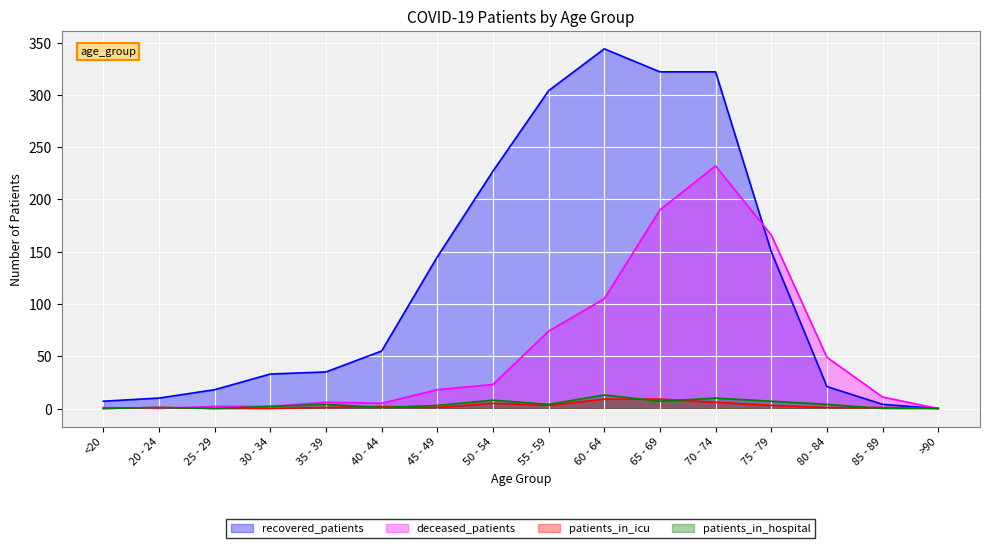

Reading left to right, what are all the values shown in this chart?

recovered_patients: 7	10	18	33	35	55	145	227	304	344	322	322	150	21	4	0
deceased_patients: 1	0	2	2	6	5	18	23	74	105	190	232	166	49	11	0
patients_in_icu: 0	1	0	0	1	2	1	5	3	9	9	6	3	1	1	0
patients_in_hospital: 0	1	0	2	4	1	3	8	4	13	7	10	7	4	0	0